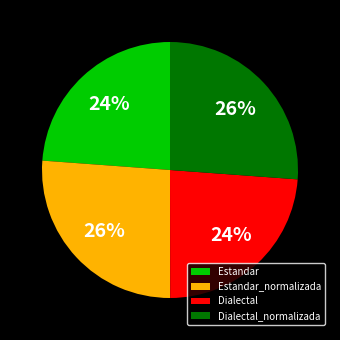

Is it true that Dialectal is 11% of the pie?

False